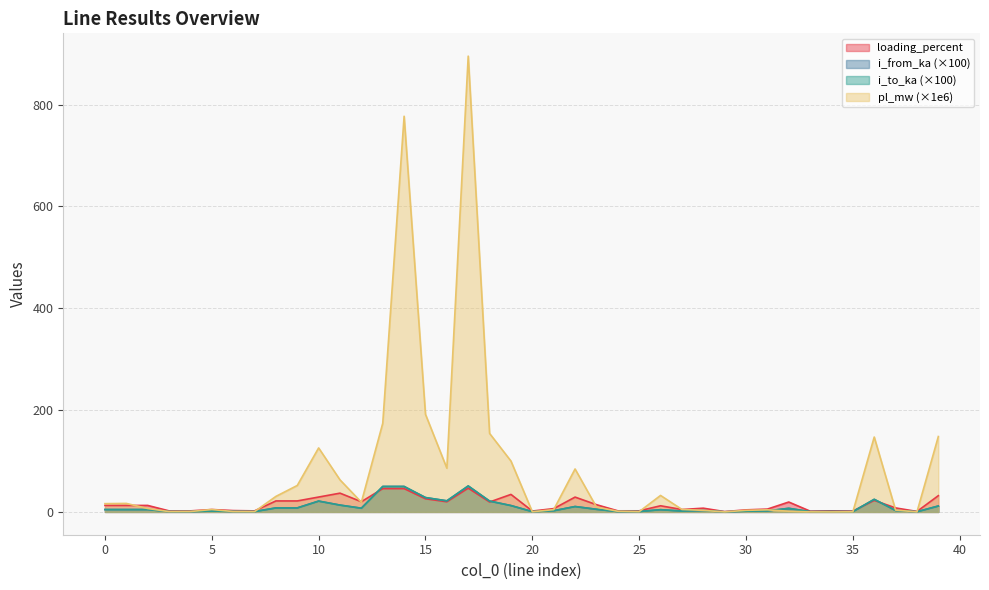

What is the value of the i_from_ka point at the 30th from the left?

0.2